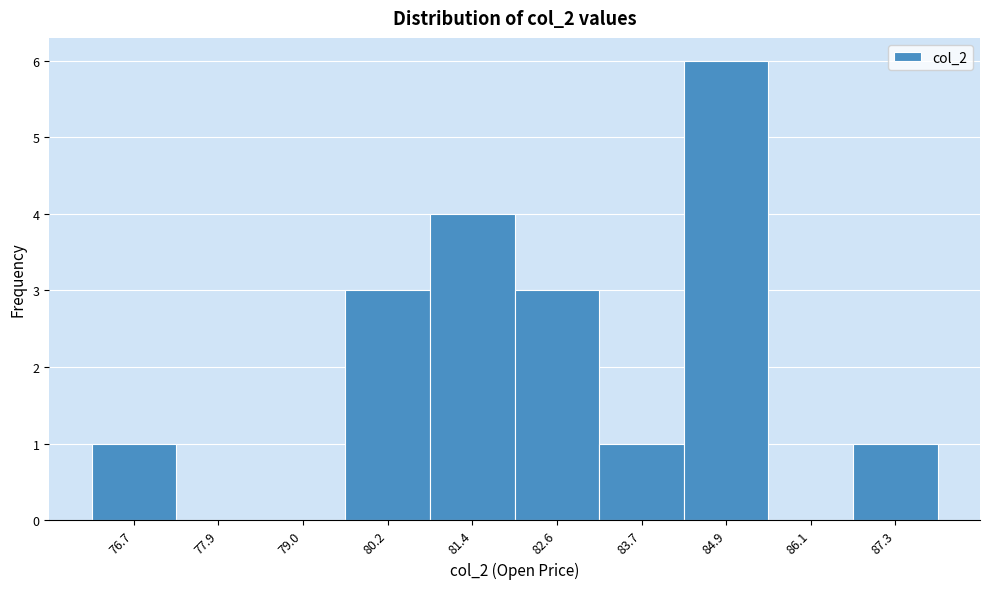

Reading right to left, list all the values displayed in this chart.

87.3=1	86.1=0	84.9=6	83.7=1	82.6=3	81.4=4	80.2=3	79.0=0	77.9=0	76.7=1